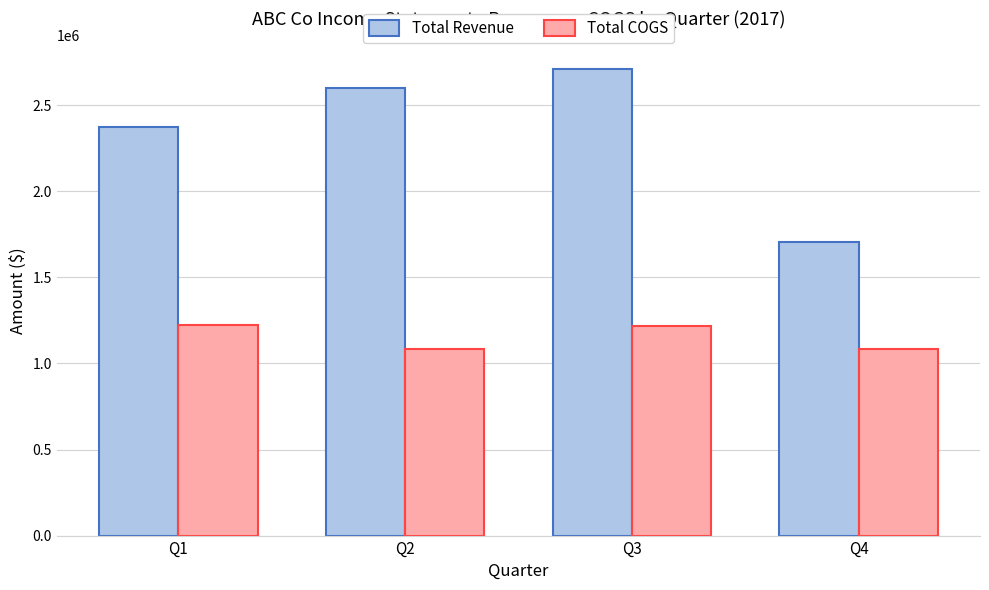

What is the sum of all Total Revenue values?

9392510.5